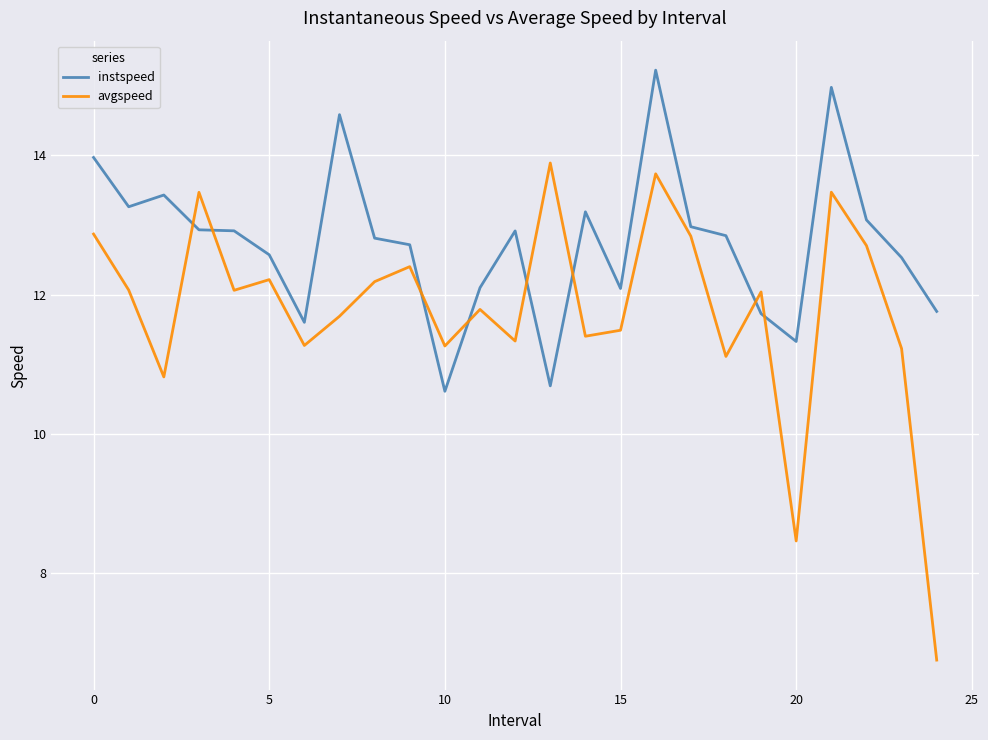

What is the difference between the second highest and second lowest values in the instspeed series?

4.3